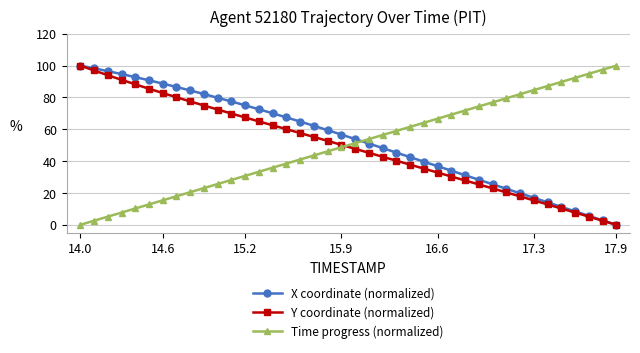

True or false: Y coordinate (normalized) and Time progress (normalized) intersect in this chart.

True